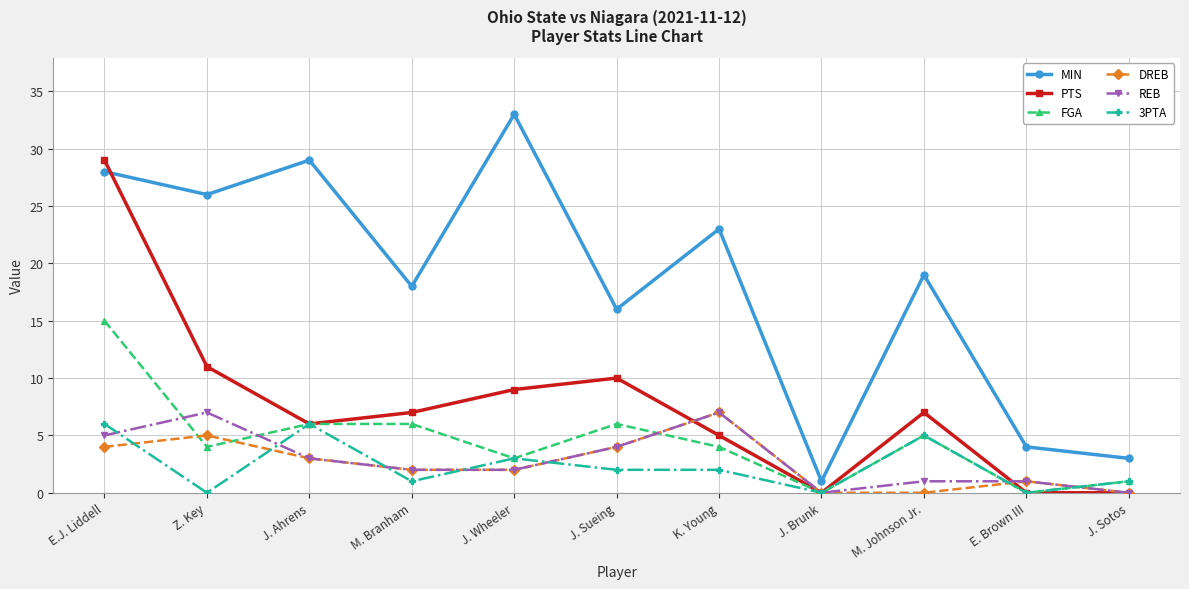

True or false: 3PTA and MIN intersect in this chart.

False